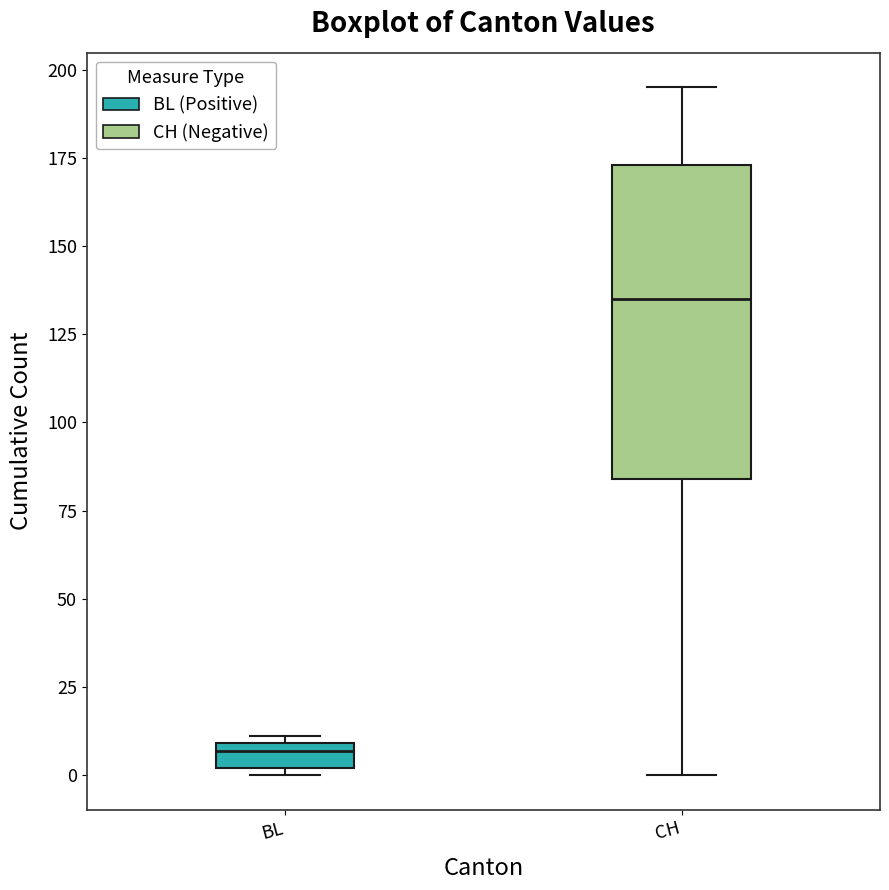

Which box is the tallest, from its lower edge to its upper edge?

CH